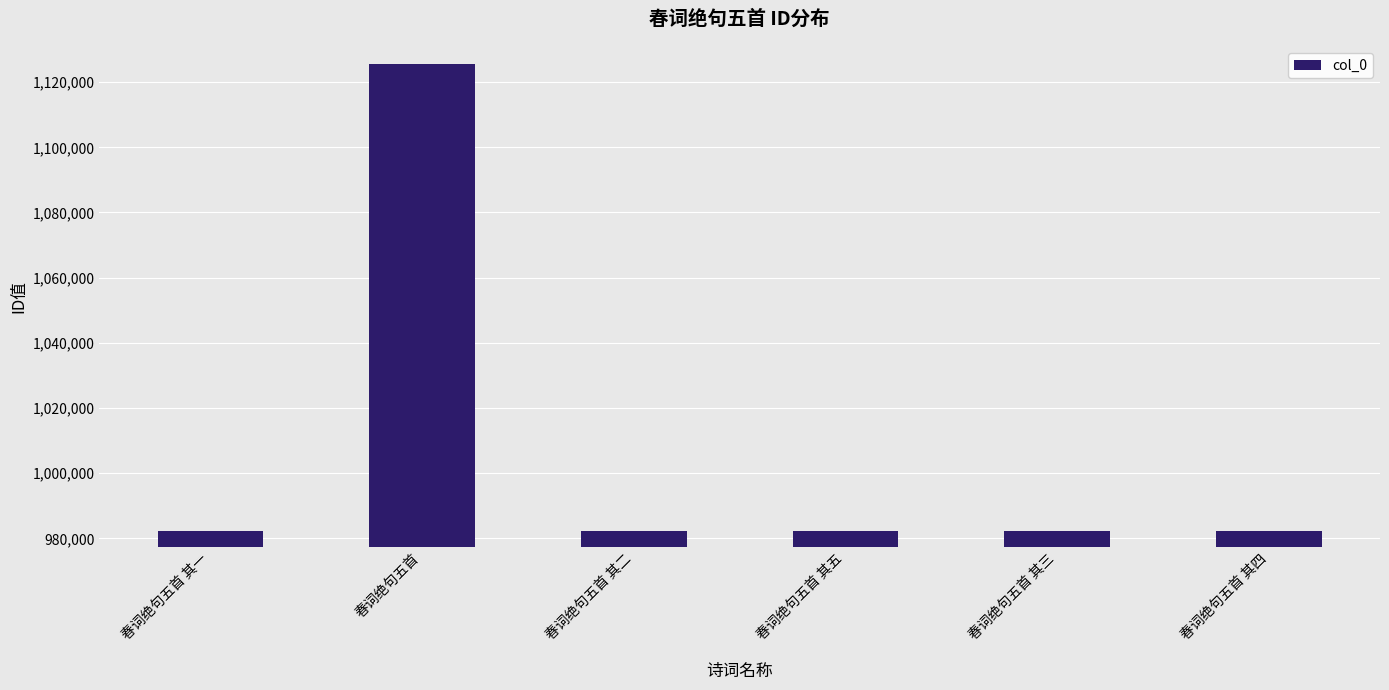

Where does the data first go above 982383?

春词绝句五首 其一